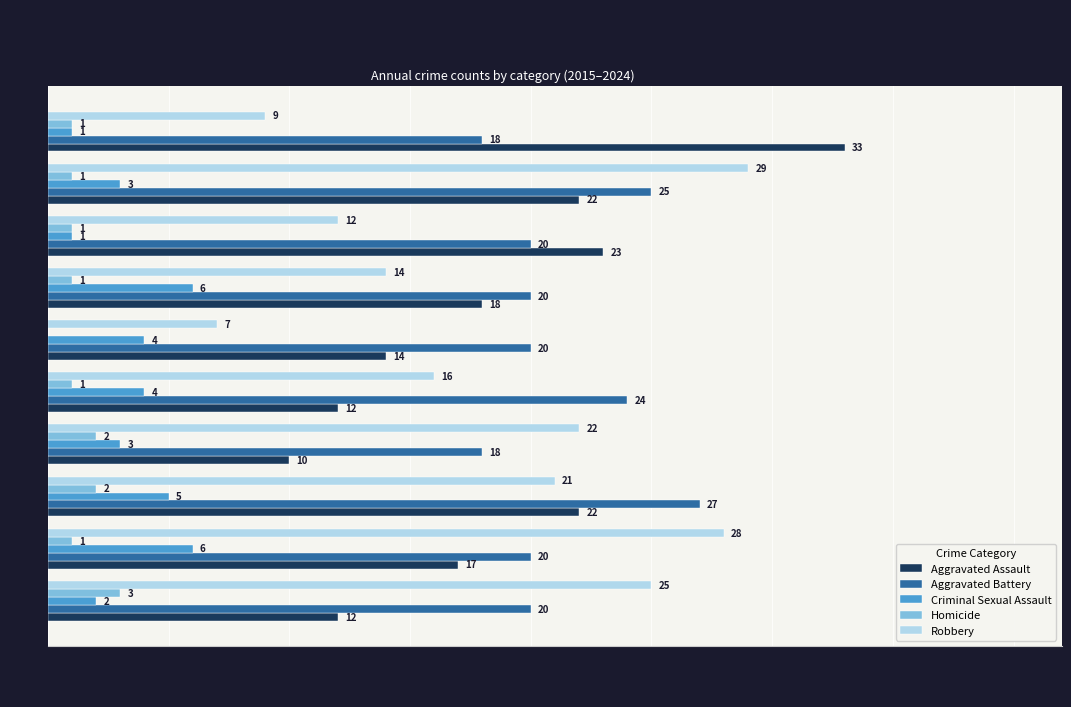

Is the value of Aggravated Assault at 2015 greater than the value of Criminal Sexual Assault at 2017?

Yes